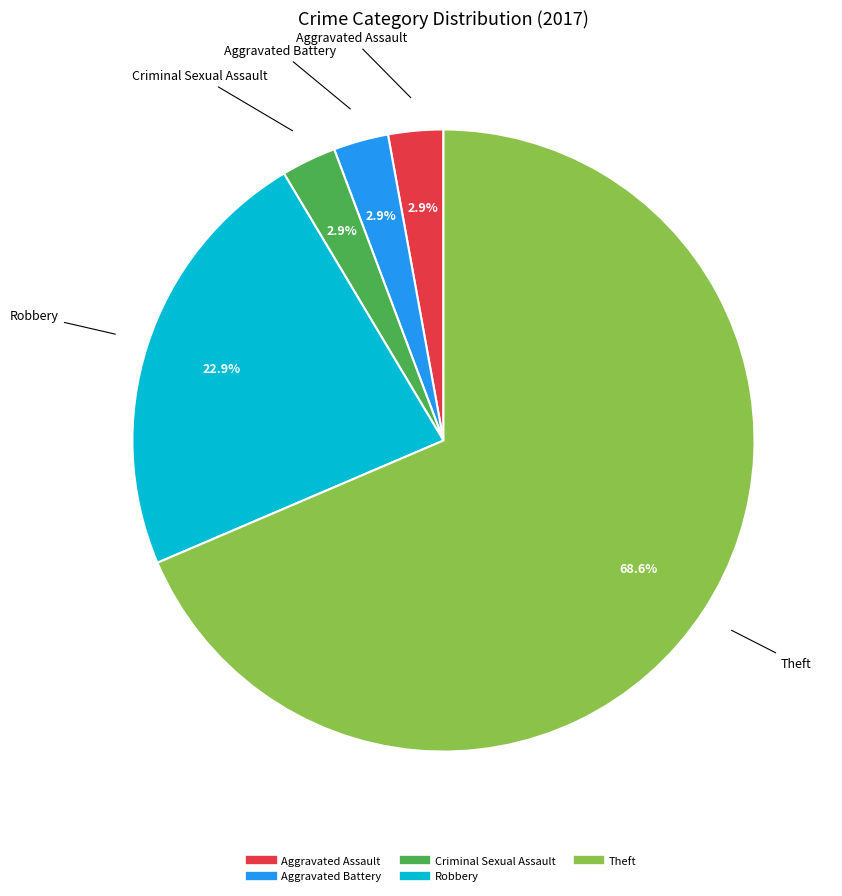

Does any single category account for the majority?

Yes